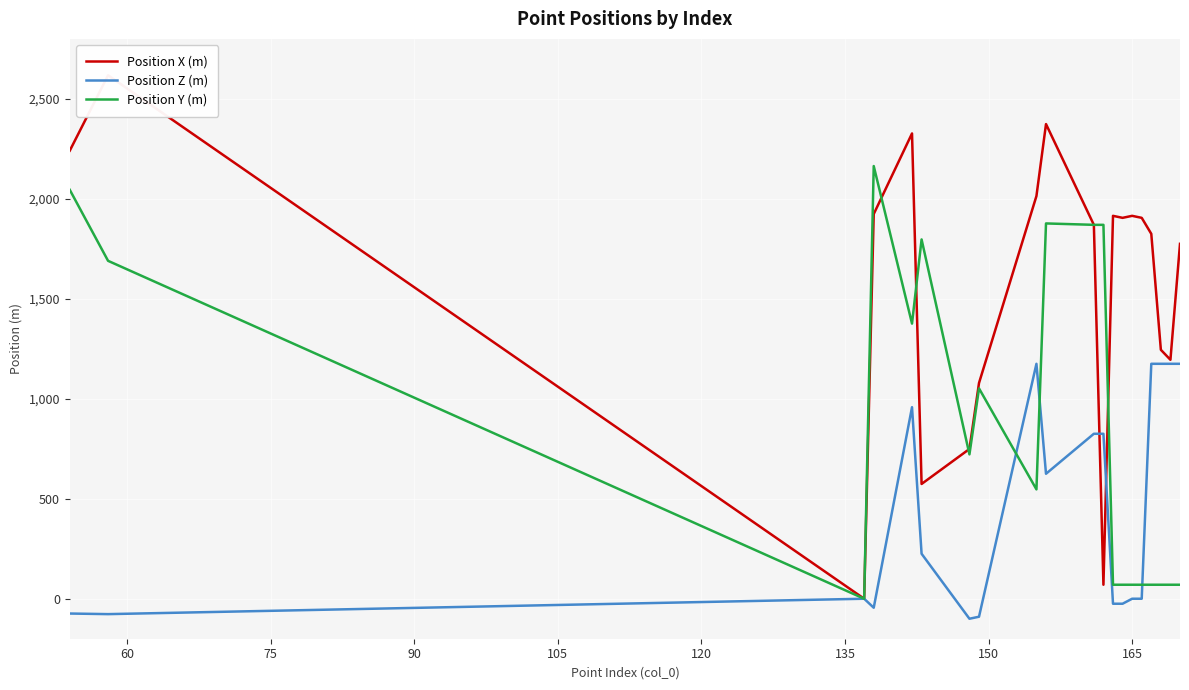

After their last crossing, which series has the higher values: Position Y (m) or Position Z (m)?

Position Z (m)